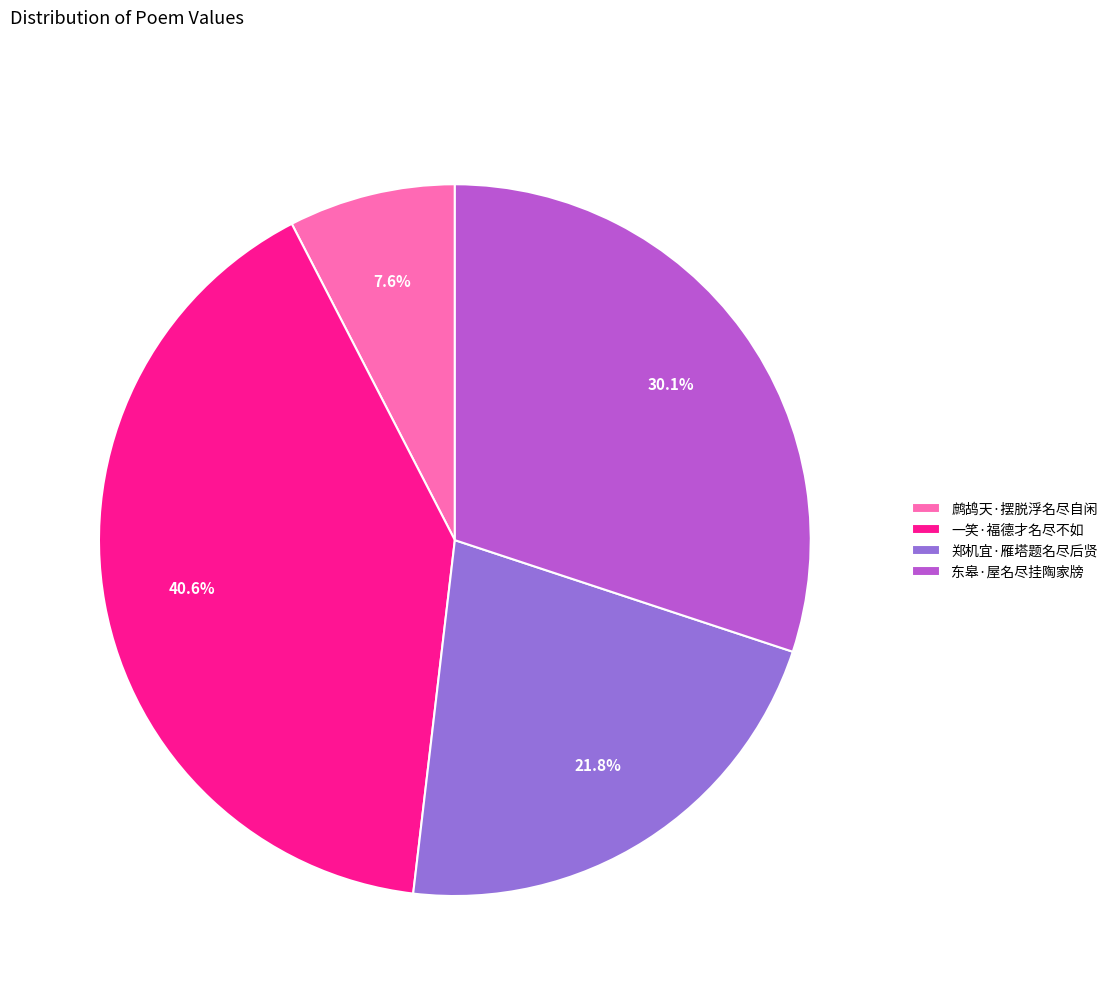

How many slices are in this pie chart?

4